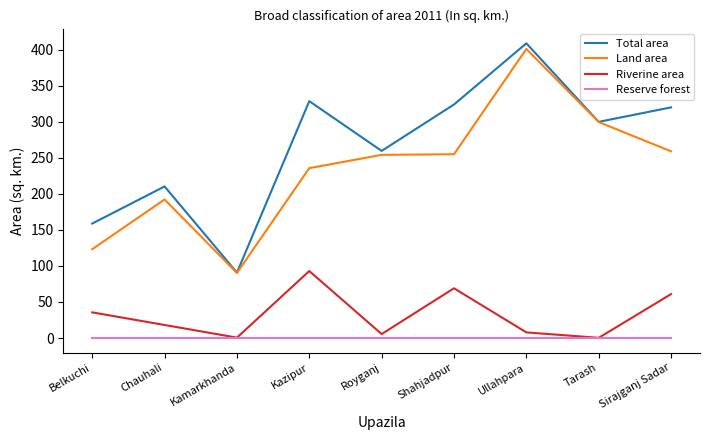

True or false: Total area has a value of 90.8 at Kamarkhanda.

True